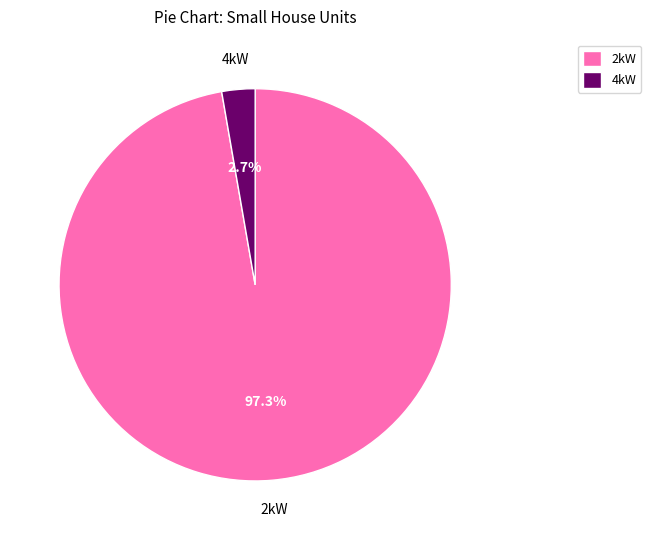

Which has a higher value, 4kW or 2kW?

2kW